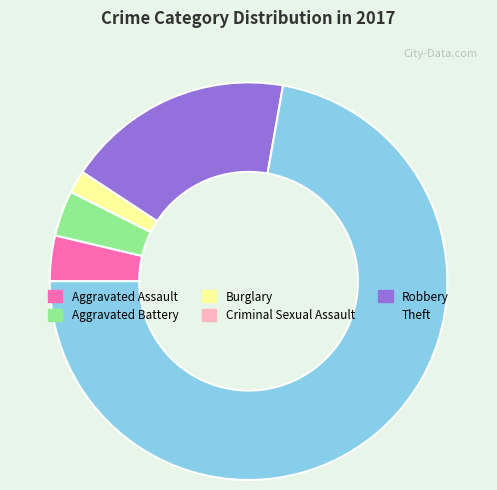

Which slice is the largest?

Theft